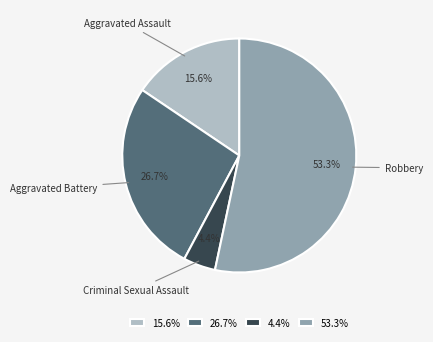

To the nearest percent, what is the combined percentage of Aggravated Assault and Criminal Sexual Assault?

20%